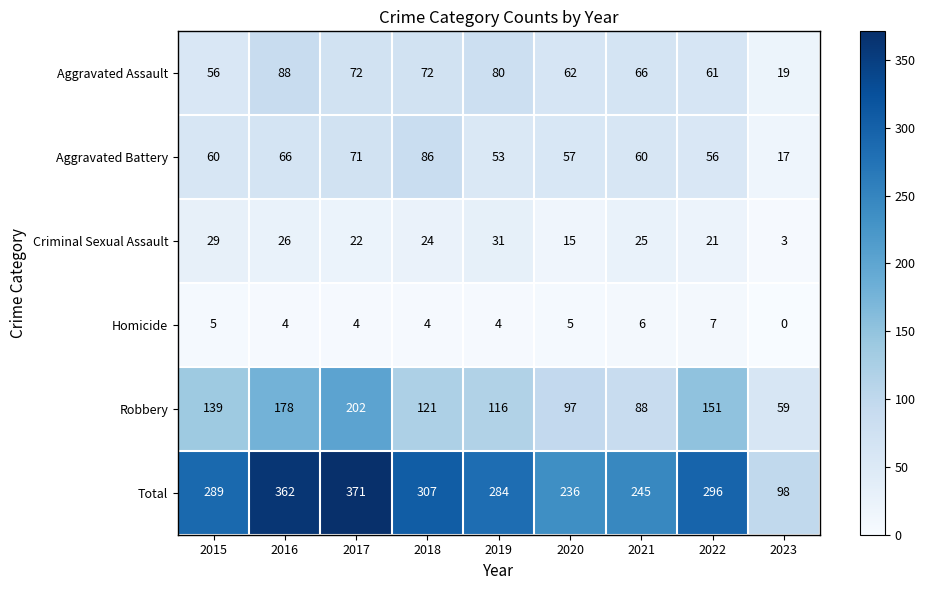

The value of Criminal Sexual Assault at 2015 is 48. True or false?

False